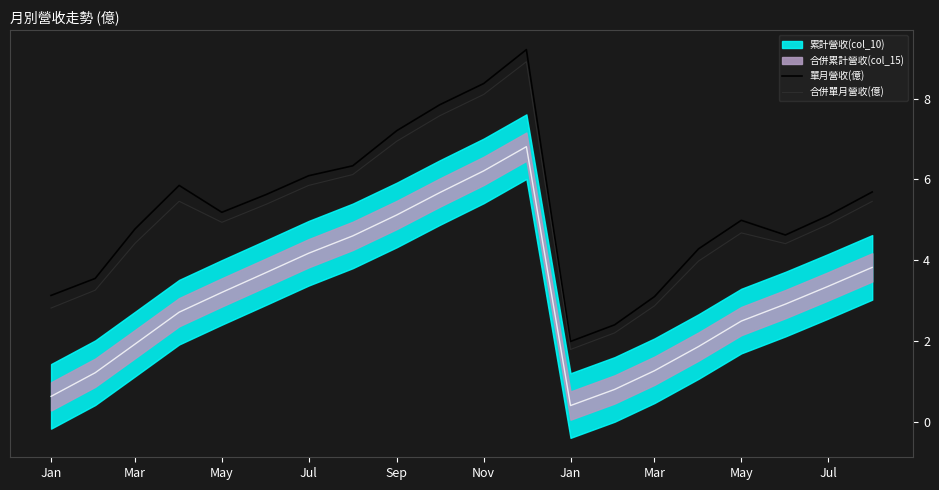

What is the difference between the maximum and second lowest values in the 單月營收(億) series?

6.8